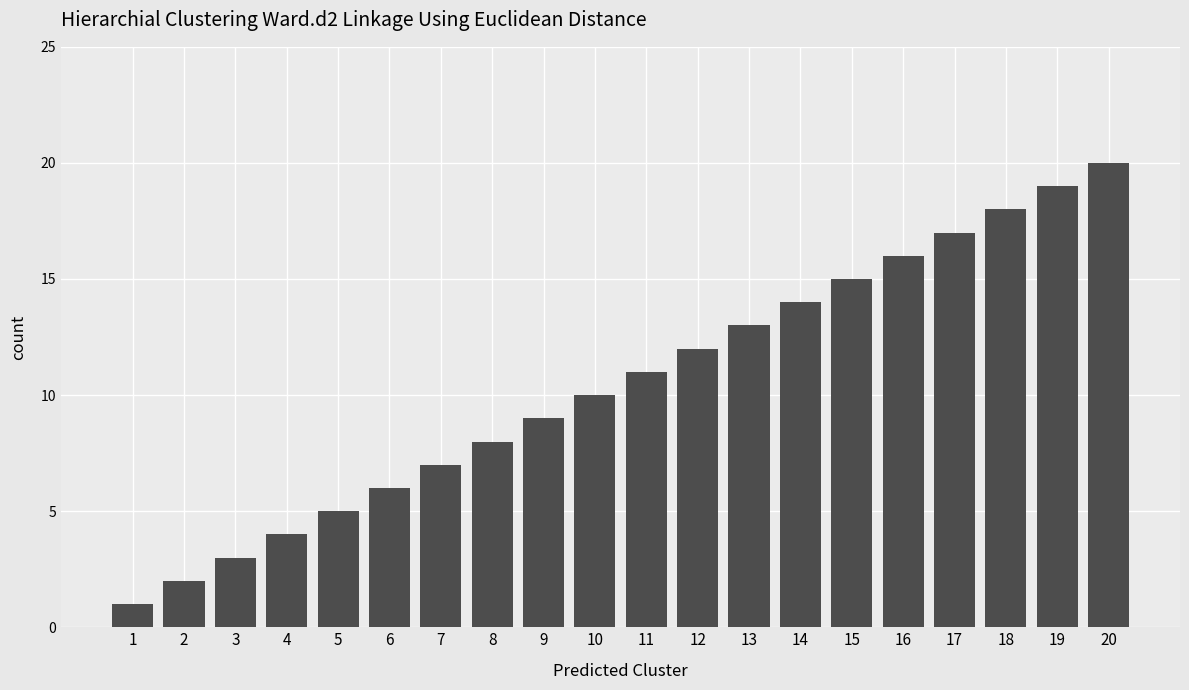

Are the bars horizontal?

No